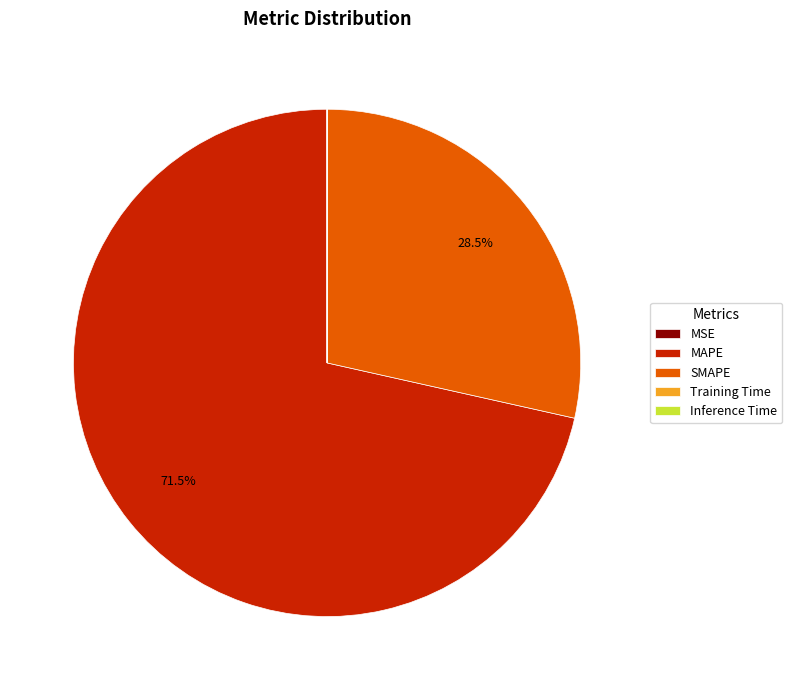

Which slice is the largest?

MAPE